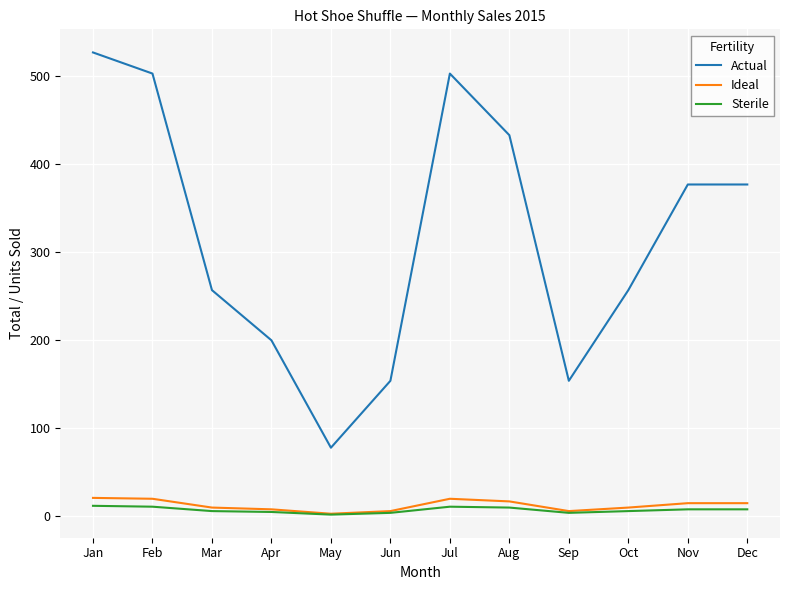

True or false: Actual and Sterile intersect in this chart.

False